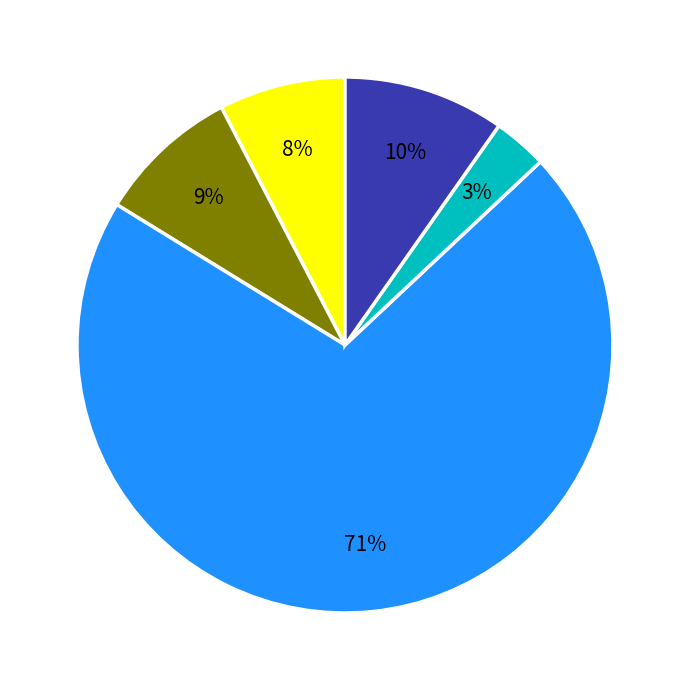

Is there any slice that represents more than half of the pie?

Yes